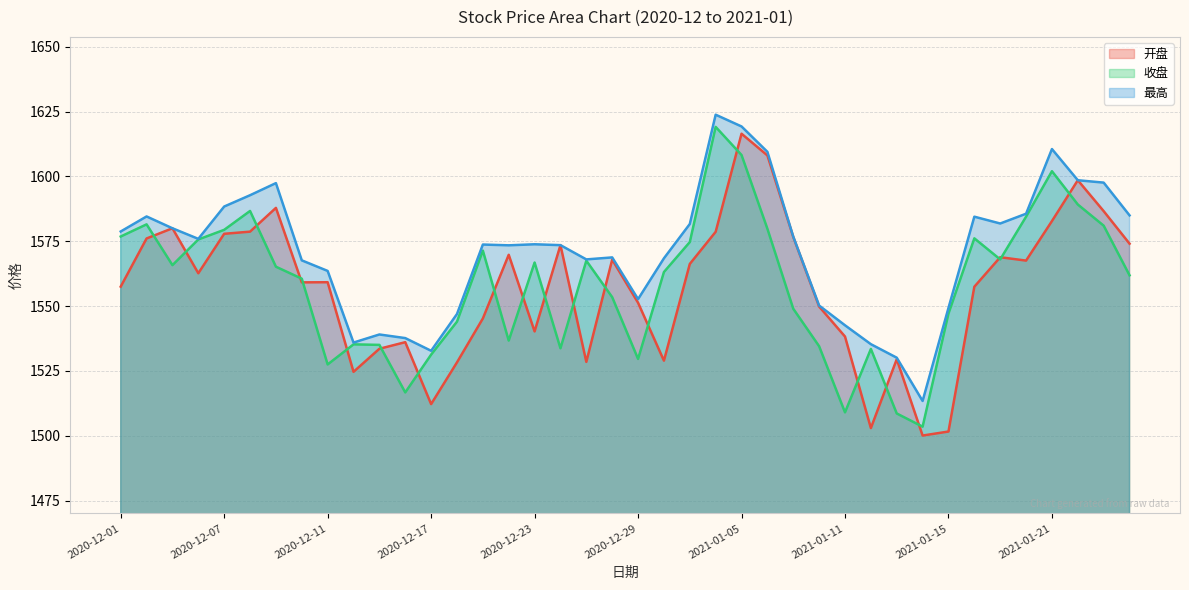

Reading left to right, transcribe all the data shown in this chart.

开盘: 1557.5	1576.1	1580.0	1562.7	1577.9	1578.7	1587.8	1559.1	1559.2	1524.7	1533.5	1536.1	1512.2	1528.3	1545.2	1569.8	1540.2	1573.5	1528.5	1567.9	1551.3	1529.0	1566.2	1578.6	1616.4	1608.1	1576.7	1549.8	1538.2	1503.0	1529.5	1500.1	1501.6	1557.5	1568.8	1567.5	1582.8	1598.5	1586.6	1574.0
收盘: 1576.8	1581.5	1565.8	1575.7	1579.4	1586.7	1565.2	1560.6	1527.5	1535.2	1535.0	1516.7	1531.3	1544.0	1571.4	1536.7	1566.8	1533.7	1567.5	1553.4	1529.6	1563.1	1574.7	1619.1	1608.2	1579.8	1549.0	1534.5	1509.0	1533.5	1508.6	1503.5	1547.1	1576.1	1568.0	1584.5	1602.0	1589.2	1581.0	1561.9
最高: 1578.8	1584.5	1580.0	1575.9	1588.4	1592.7	1597.4	1567.6	1563.5	1535.9	1539.0	1537.7	1532.8	1547.0	1573.7	1573.4	1573.8	1573.5	1568.0	1568.8	1552.7	1568.4	1581.6	1623.8	1619.2	1609.5	1576.7	1550.2	1542.6	1535.3	1530.1	1513.4	1549.3	1584.5	1581.8	1585.6	1610.5	1598.5	1597.6	1585.0